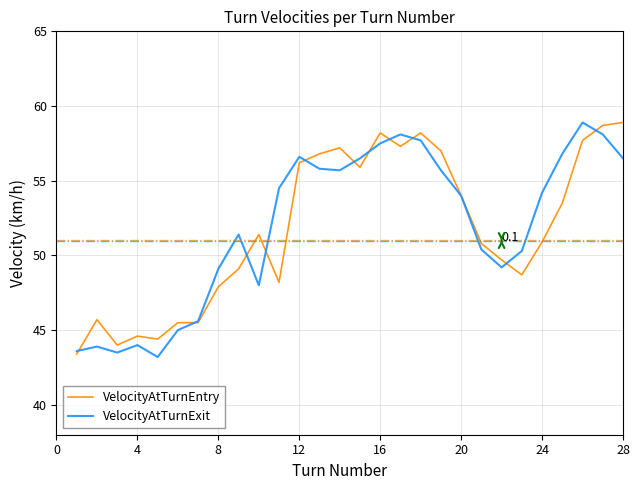

What is the greatest value displayed?

58.9